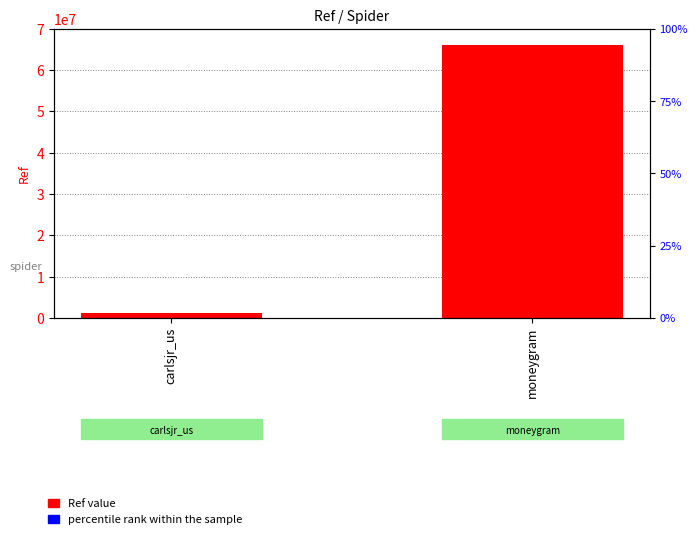

What is the spread (max minus min) of values at moneygram?

65544783